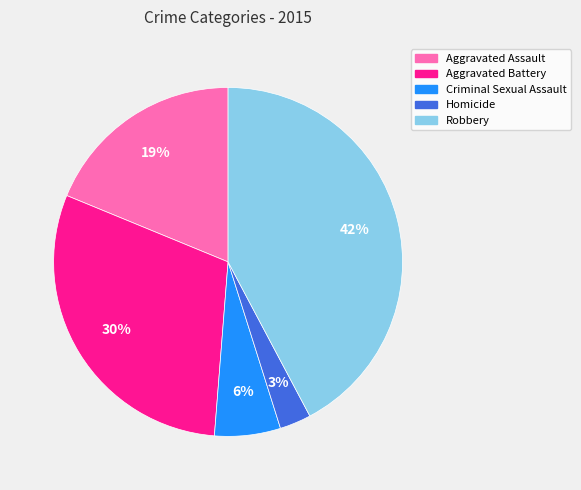

Is the sum of Robbery and Homicide greater than half?

No